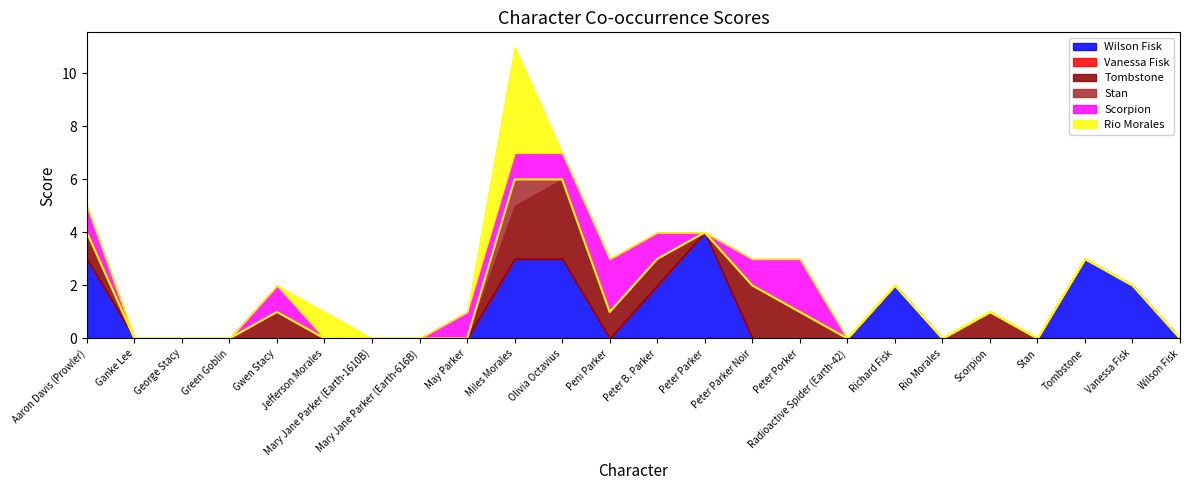

Reading left to right, list all the values displayed in this chart.

Wilson Fisk: Aaron Davis (Prowler)=3	Ganke Lee=0	George Stacy=0	Green Goblin=0	Gwen Stacy=0	Jefferson Morales=0	Mary Jane Parker (Earth-1610B)=0	Mary Jane Parker (Earth-616B)=0	May Parker=0	Miles Morales=3	Olivia Octavius=3	Peni Parker=0	Peter B. Parker=2	Peter Parker=4	Peter Parker Noir=0	Peter Porker=0	Radioactive Spider (Earth-42)=0	Richard Fisk=2	Rio Morales=0	Scorpion=0	Stan=0	Tombstone=3	Vanessa Fisk=2	Wilson Fisk=0
Vanessa Fisk: Aaron Davis (Prowler)=0	Ganke Lee=0	George Stacy=0	Green Goblin=0	Gwen Stacy=0	Jefferson Morales=0	Mary Jane Parker (Earth-1610B)=0	Mary Jane Parker (Earth-616B)=0	May Parker=0	Miles Morales=0	Olivia Octavius=0	Peni Parker=0	Peter B. Parker=0	Peter Parker=0	Peter Parker Noir=0	Peter Porker=0	Radioactive Spider (Earth-42)=0	Richard Fisk=0	Rio Morales=0	Scorpion=0	Stan=0	Tombstone=0	Vanessa Fisk=0	Wilson Fisk=0
Tombstone: Aaron Davis (Prowler)=1	Ganke Lee=0	George Stacy=0	Green Goblin=0	Gwen Stacy=1	Jefferson Morales=0	Mary Jane Parker (Earth-1610B)=0	Mary Jane Parker (Earth-616B)=0	May Parker=0	Miles Morales=2	Olivia Octavius=3	Peni Parker=1	Peter B. Parker=1	Peter Parker=0	Peter Parker Noir=2	Peter Porker=1	Radioactive Spider (Earth-42)=0	Richard Fisk=0	Rio Morales=0	Scorpion=1	Stan=0	Tombstone=0	Vanessa Fisk=0	Wilson Fisk=0
Stan: Aaron Davis (Prowler)=0	Ganke Lee=0	George Stacy=0	Green Goblin=0	Gwen Stacy=0	Jefferson Morales=0	Mary Jane Parker (Earth-1610B)=0	Mary Jane Parker (Earth-616B)=0	May Parker=0	Miles Morales=1	Olivia Octavius=0	Peni Parker=0	Peter B. Parker=0	Peter Parker=0	Peter Parker Noir=0	Peter Porker=0	Radioactive Spider (Earth-42)=0	Richard Fisk=0	Rio Morales=0	Scorpion=0	Stan=0	Tombstone=0	Vanessa Fisk=0	Wilson Fisk=0
Scorpion: Aaron Davis (Prowler)=1	Ganke Lee=0	George Stacy=0	Green Goblin=0	Gwen Stacy=1	Jefferson Morales=0	Mary Jane Parker (Earth-1610B)=0	Mary Jane Parker (Earth-616B)=0	May Parker=1	Miles Morales=1	Olivia Octavius=1	Peni Parker=2	Peter B. Parker=1	Peter Parker=0	Peter Parker Noir=1	Peter Porker=2	Radioactive Spider (Earth-42)=0	Richard Fisk=0	Rio Morales=0	Scorpion=0	Stan=0	Tombstone=0	Vanessa Fisk=0	Wilson Fisk=0
Rio Morales: Aaron Davis (Prowler)=0	Ganke Lee=0	George Stacy=0	Green Goblin=0	Gwen Stacy=0	Jefferson Morales=1	Mary Jane Parker (Earth-1610B)=0	Mary Jane Parker (Earth-616B)=0	May Parker=0	Miles Morales=4	Olivia Octavius=0	Peni Parker=0	Peter B. Parker=0	Peter Parker=0	Peter Parker Noir=0	Peter Porker=0	Radioactive Spider (Earth-42)=0	Richard Fisk=0	Rio Morales=0	Scorpion=0	Stan=0	Tombstone=0	Vanessa Fisk=0	Wilson Fisk=0